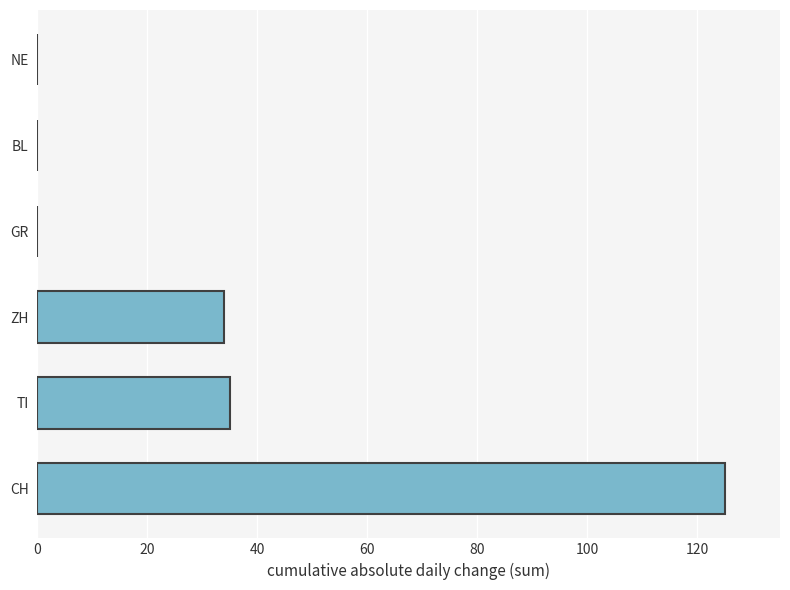

What is the sum of the values at ZH and NE?

34